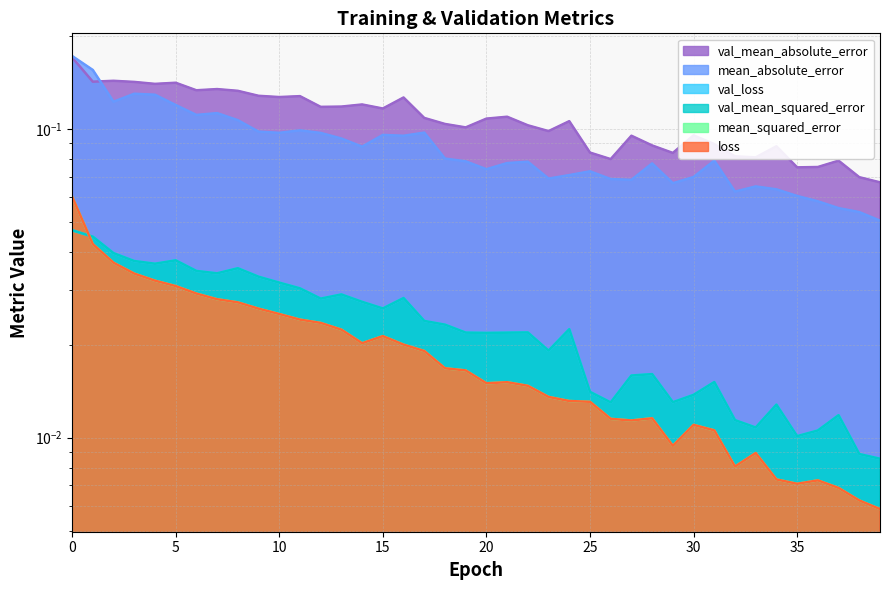

How many distinct data groups are displayed?

6